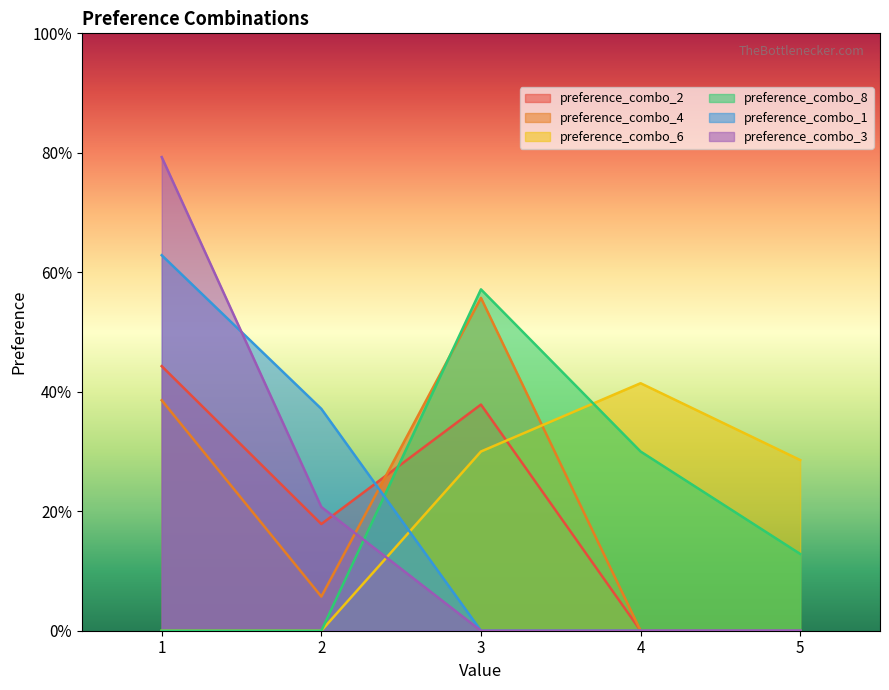

Which series has the widest spread of values?

preference_combo_3